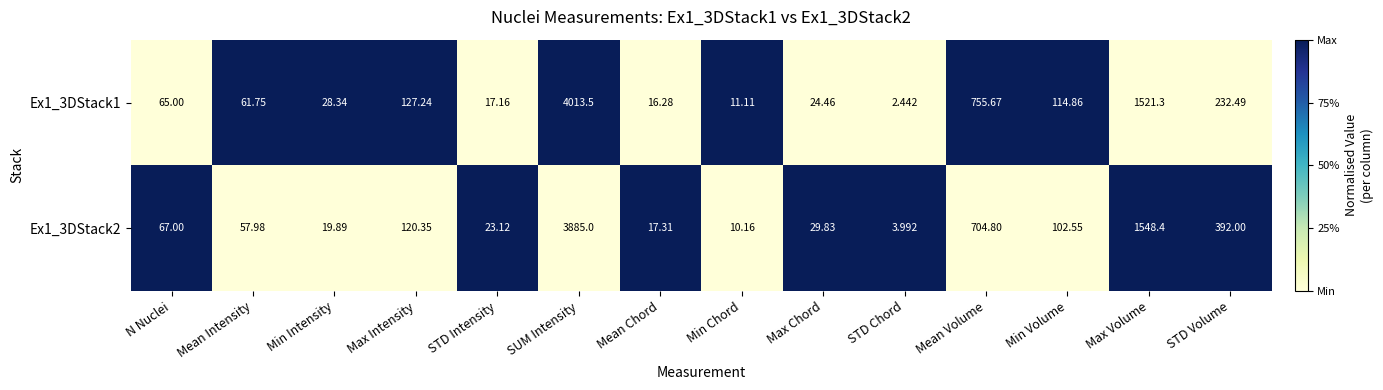

At which label is Ex1_3DStack1 closest to 2007?

Max Volume